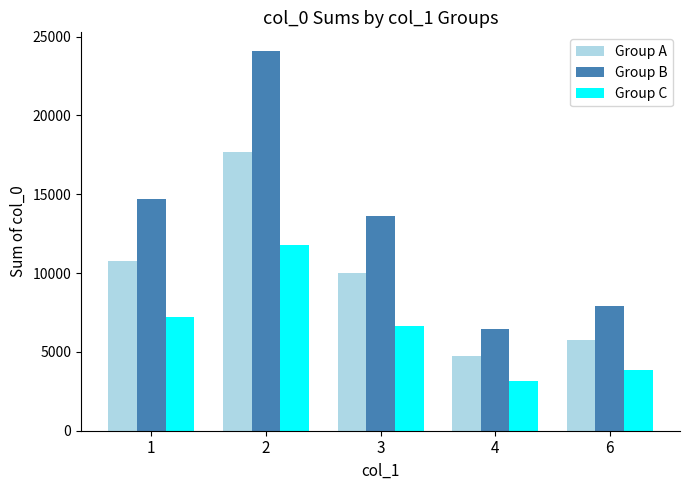

Are the bars horizontal?

No